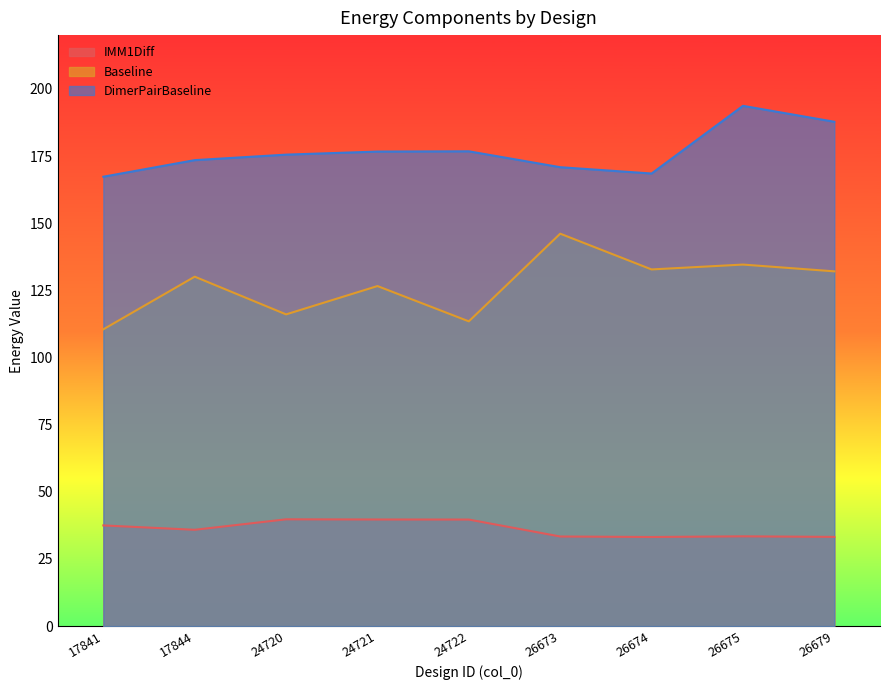

True or false: Baseline has a value of 130.1 at 17844.

True